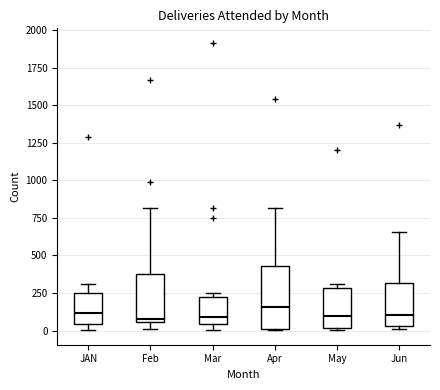

Where is the lower edge of the box for May on the y-axis? The values are not printed on the chart, so give them approximately, as read against the axis.

0